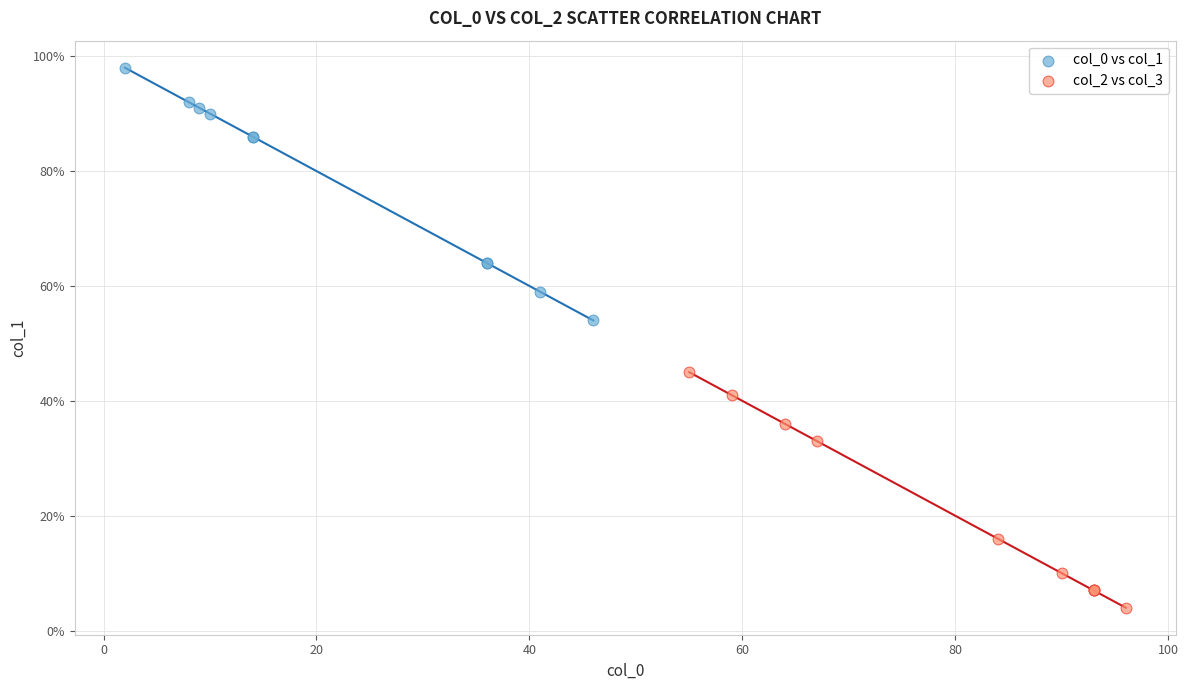

Which series has the largest Y range (max minus min)?

col_0 vs col_1